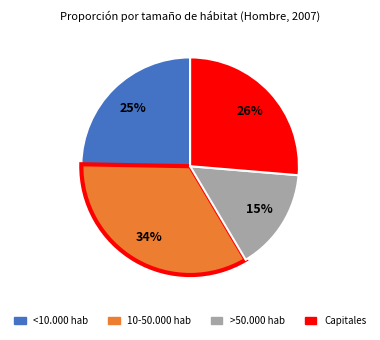

The <10.000 hab slice represents 25% of the pie. True or false?

True